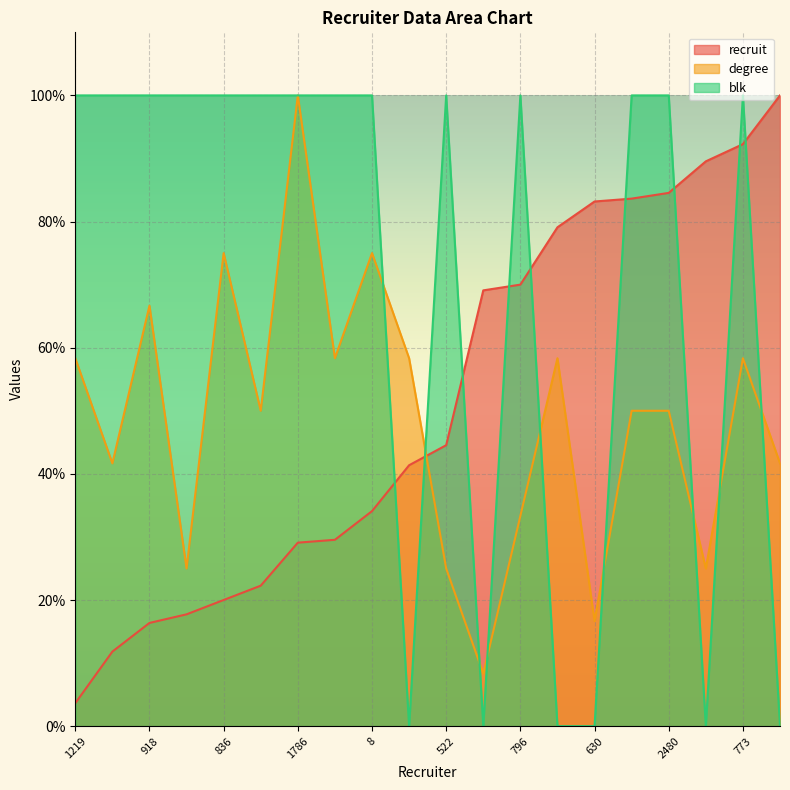

After their last crossing, which series has the higher values: blk or degree?

degree